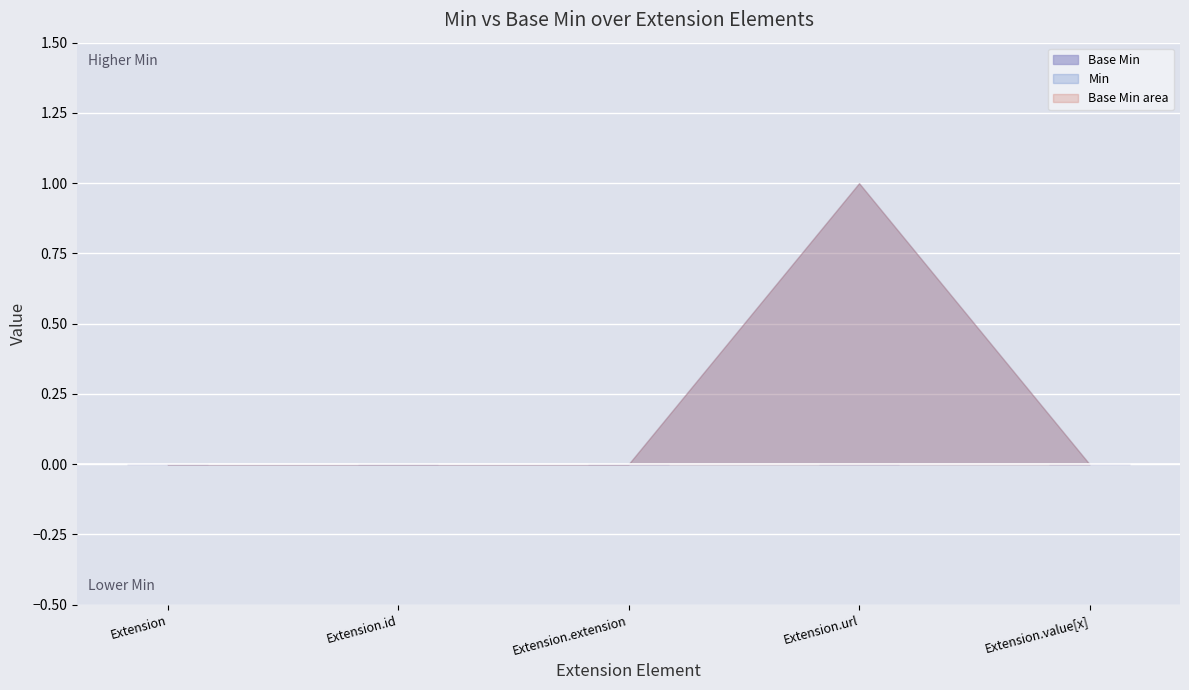

Reading left to right, transcribe all the data shown in this chart.

Min: 0	0	0	1	0
Base Min: 0	0	0	1	0